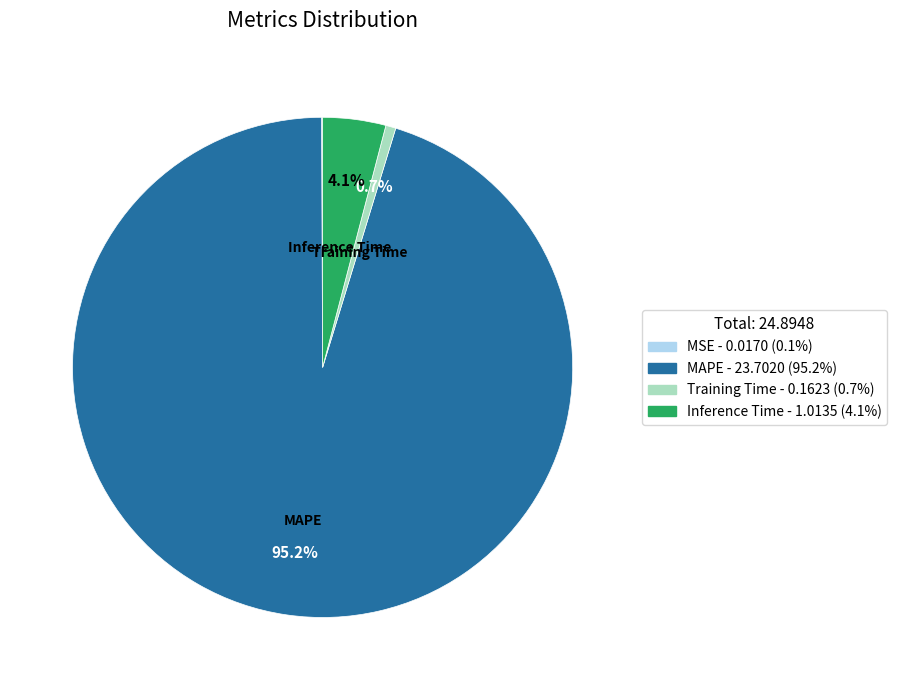

Combined, do MAPE and Training Time account for over 50%?

Yes